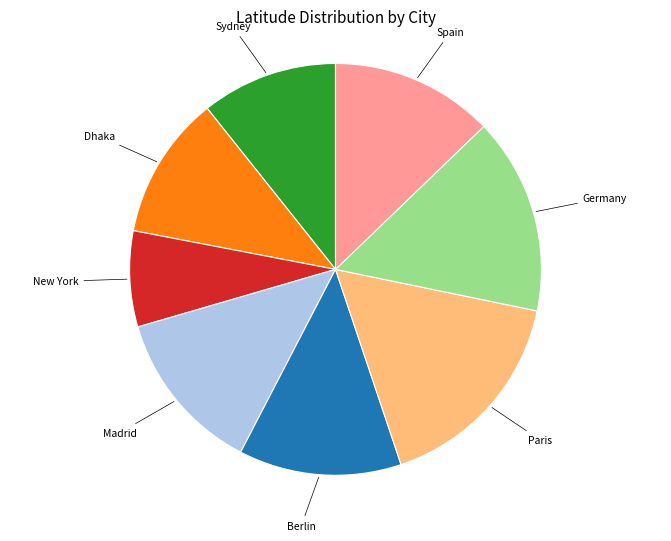

Does any single category account for the majority?

No